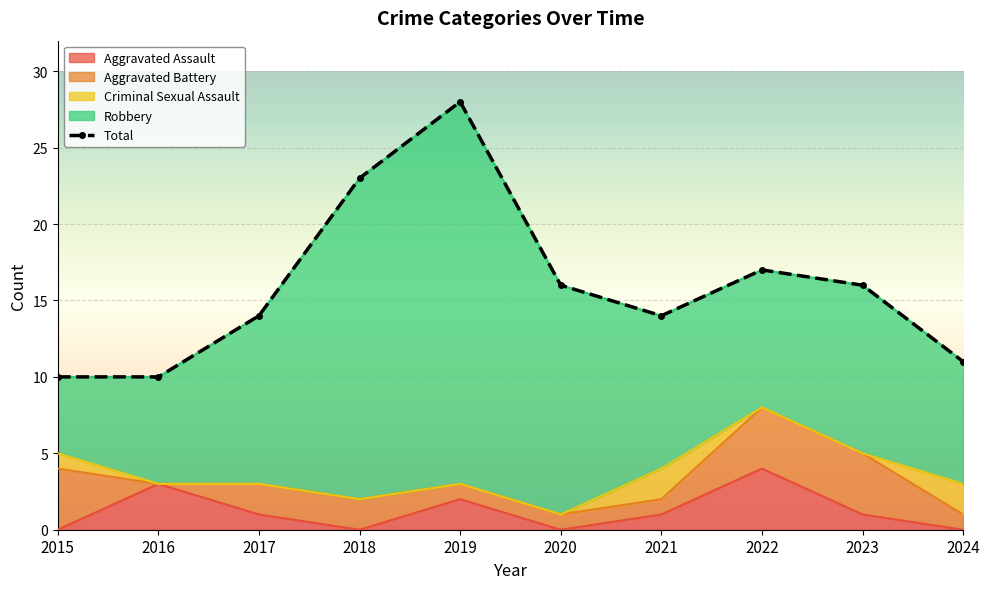

At how many categories does at least one series exceed 26?

1